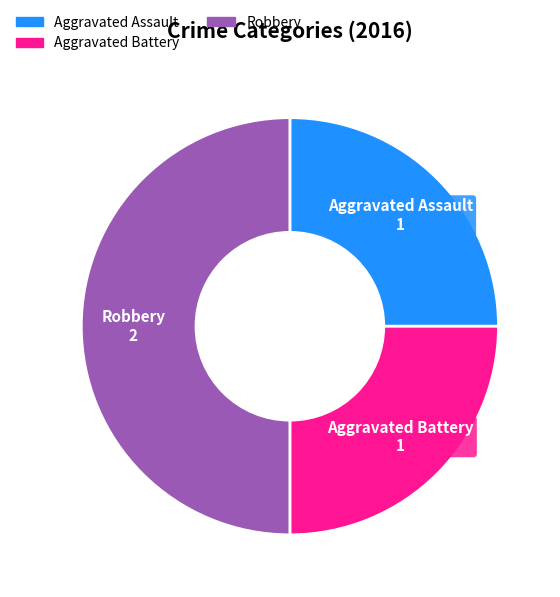

Does Aggravated Battery represent more than half of the total?

No